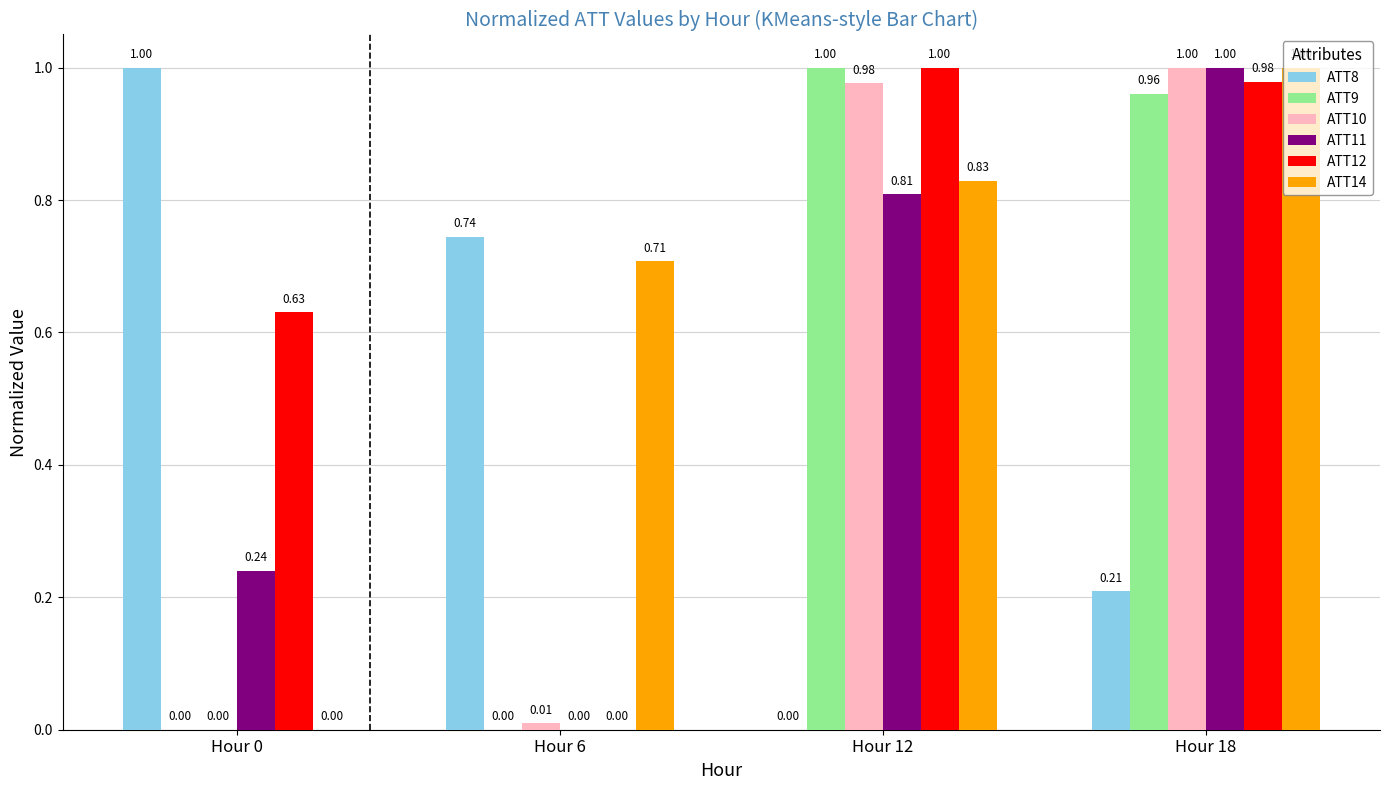

What is the sum of all ATT11 values?

2.0